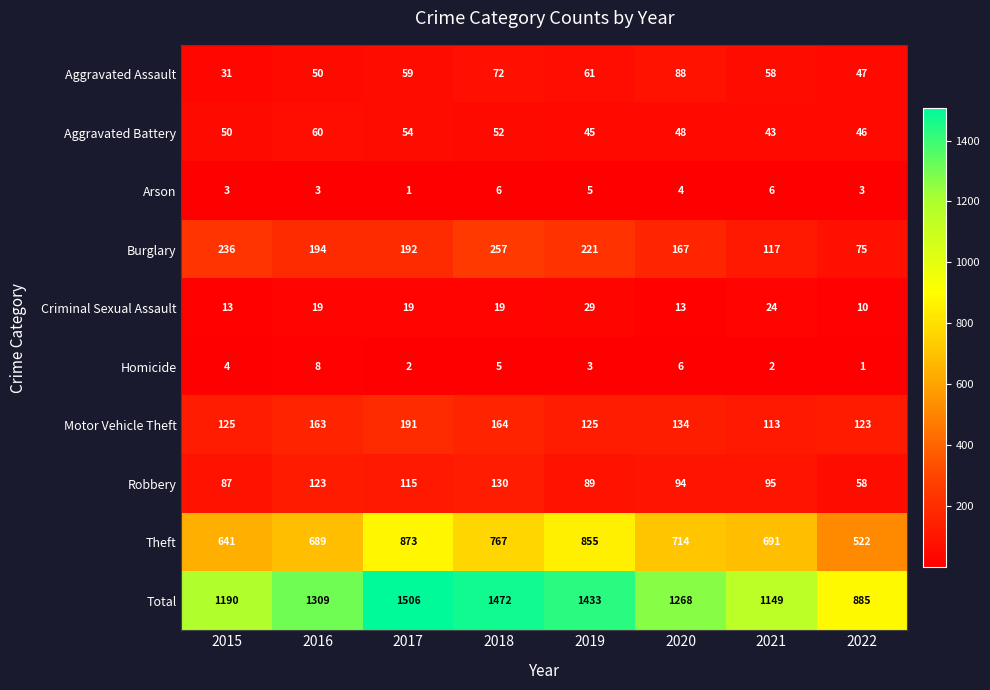

Which series has the widest spread of values?

Total